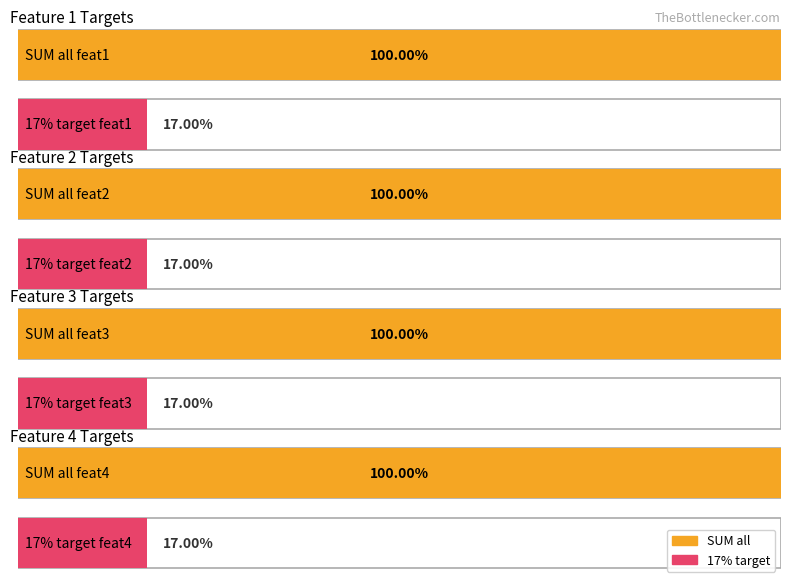

True or false: feat2 has a value of 23732.9 at feat3.

False